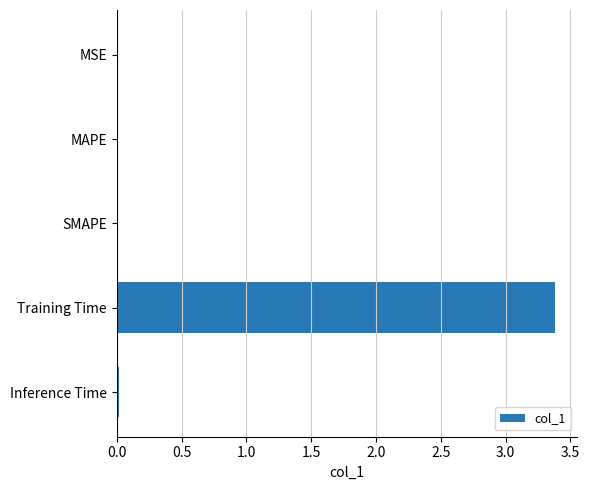

Which label corresponds to the largest value in the chart?

Training Time